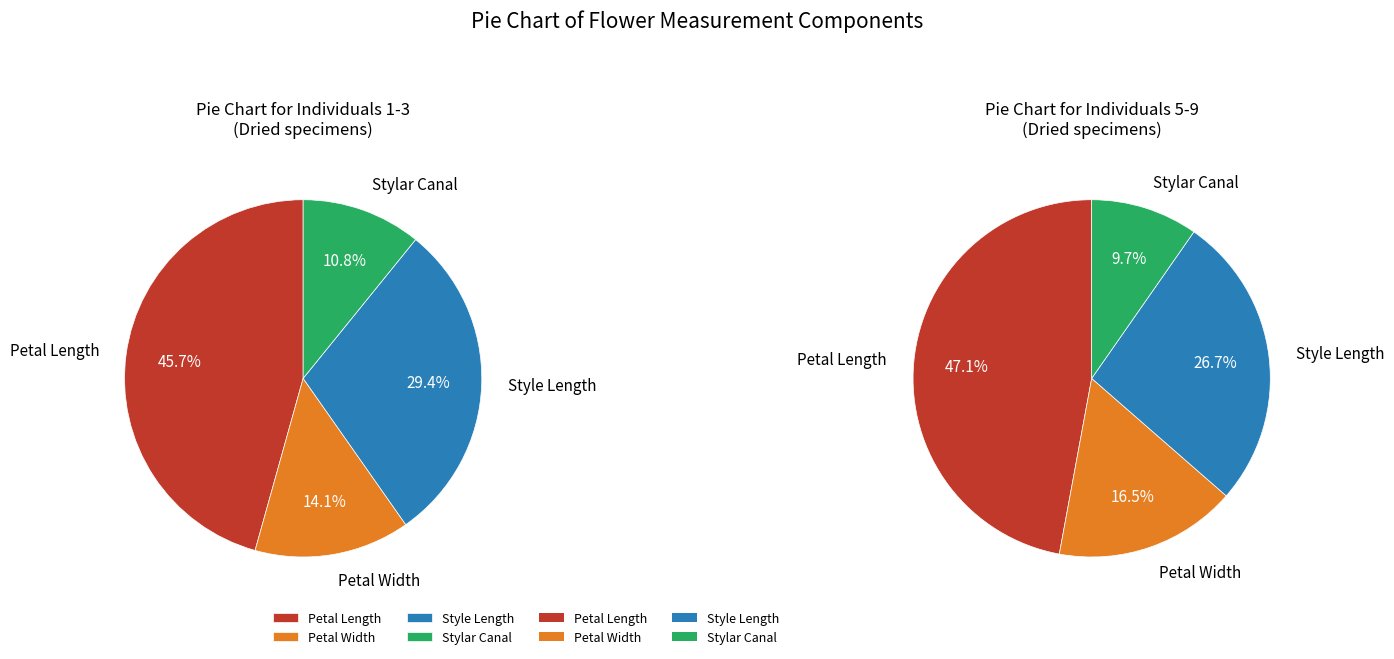

Is the sum of 30 and 19 greater than half?

No